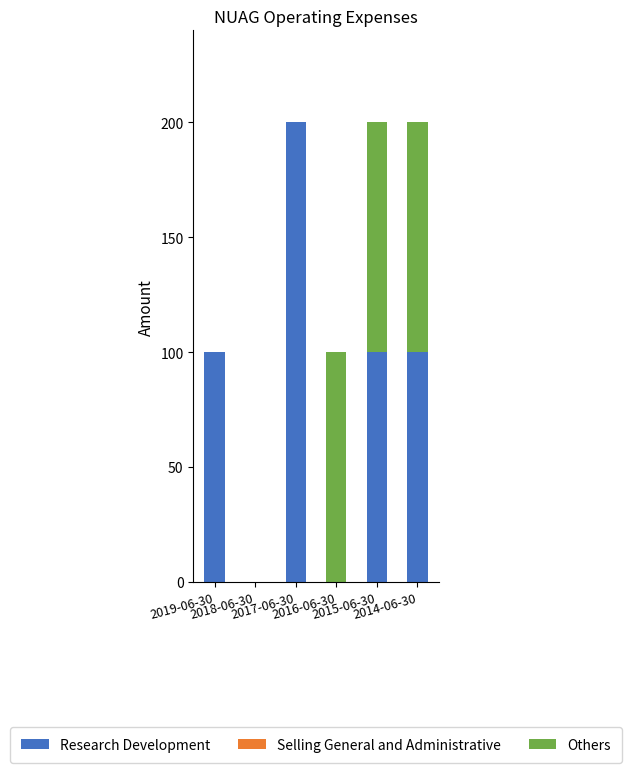

What is the total value across all series at 2015-06-30?

200